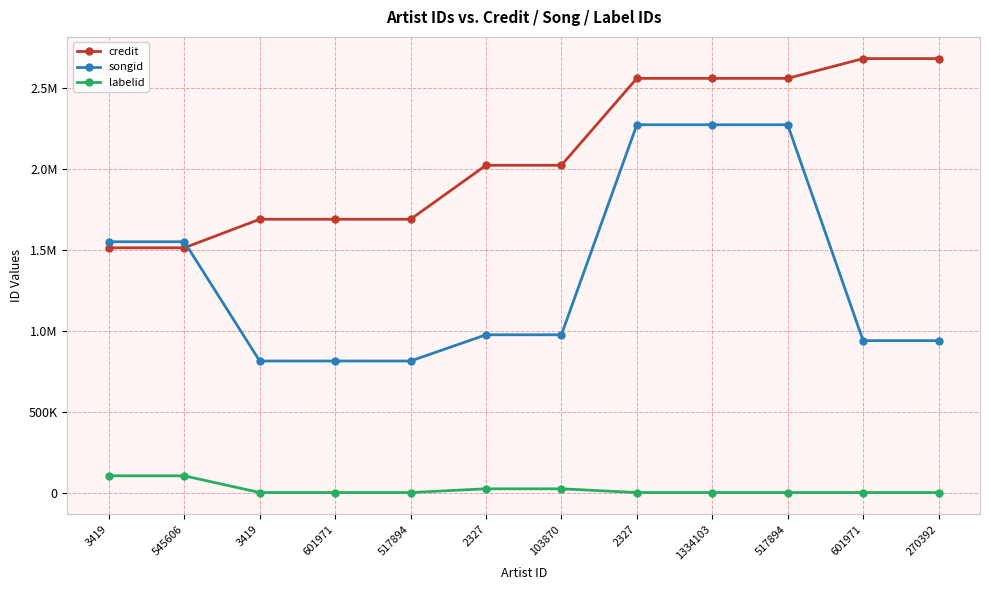

True or false: songid has more than 1 interior local peaks.

False